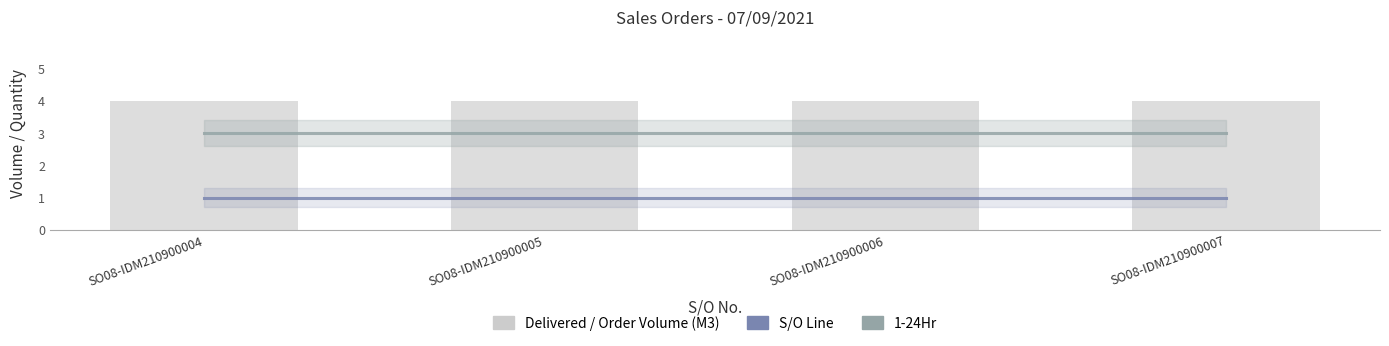

Rank the series by their maximum value, from lowest to highest.

S/O Line, 1-24Hr, Delivered / Order Volume (M3)